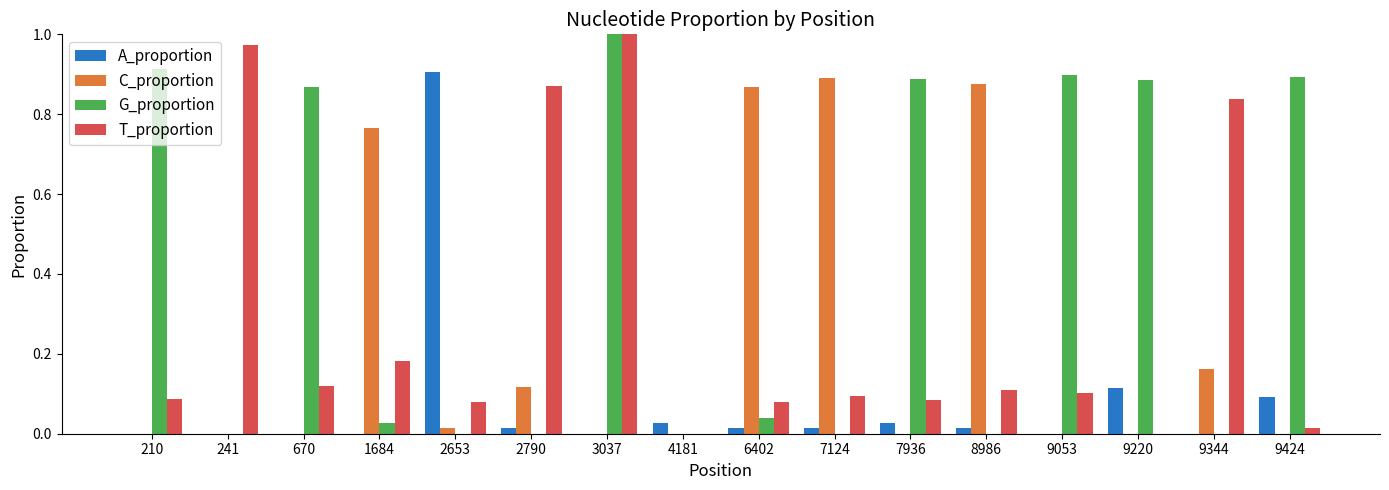

Is the value of A_proportion at 9053 greater than the value of T_proportion at 7936?

No